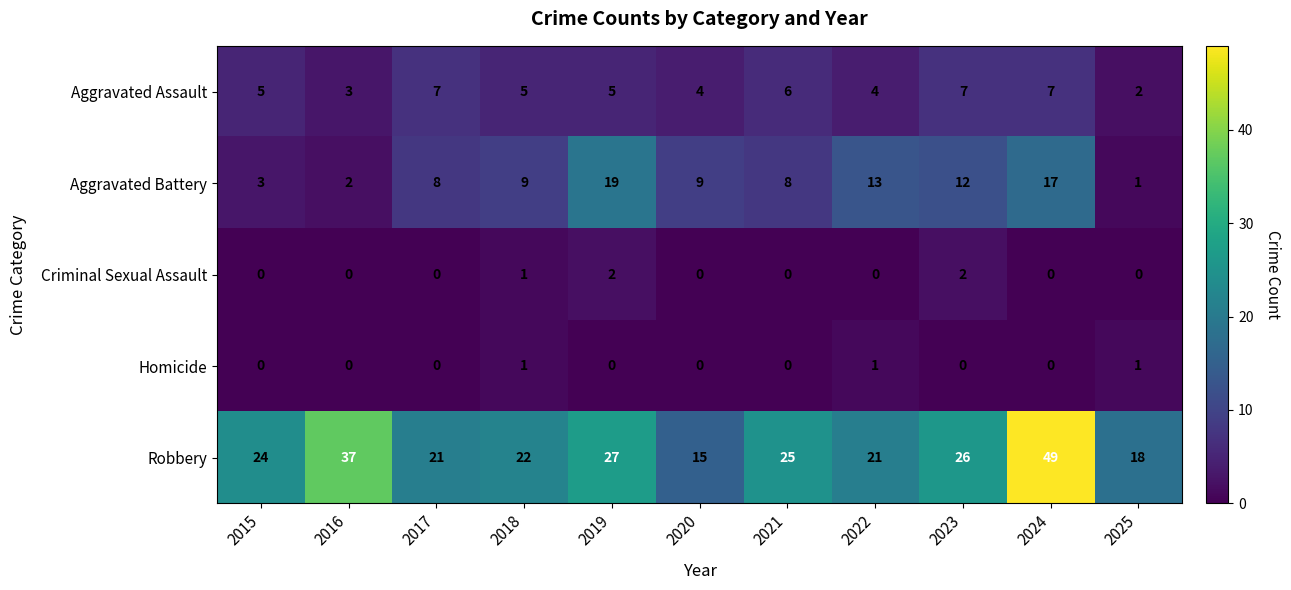

How many Homicide values are between 0 and 1?

11